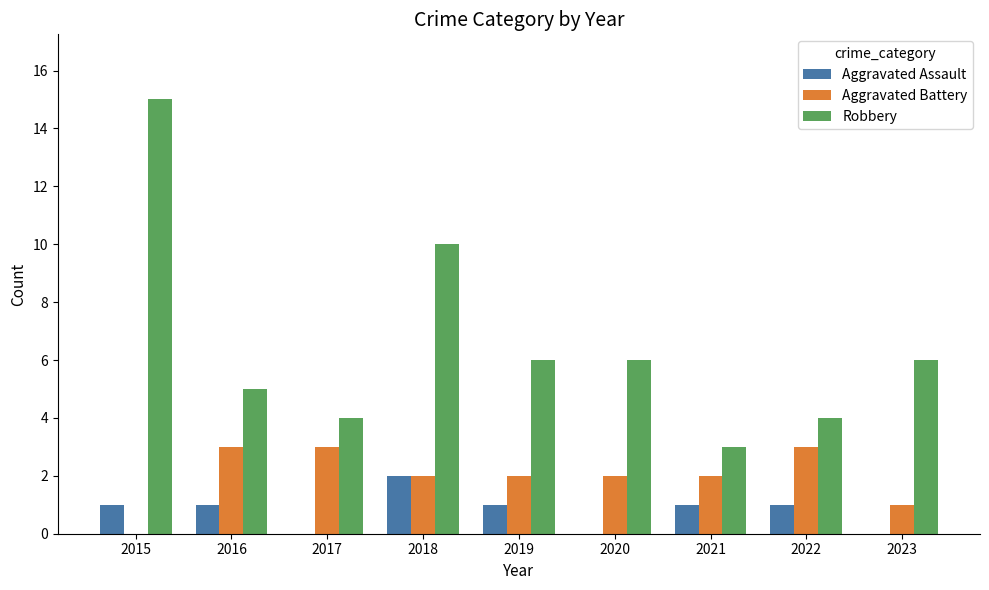

Reading left to right, list all the values displayed in this chart.

Aggravated Assault: 1	1	0	2	1	0	1	1	0
Aggravated Battery: 0	3	3	2	2	2	2	3	1
Robbery: 15	5	4	10	6	6	3	4	6